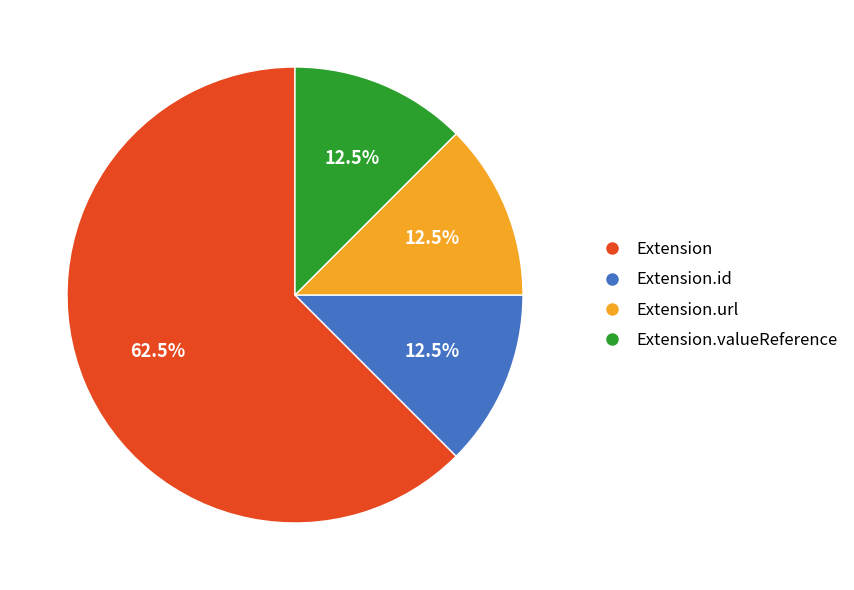

Is there any slice that represents more than half of the pie?

Yes